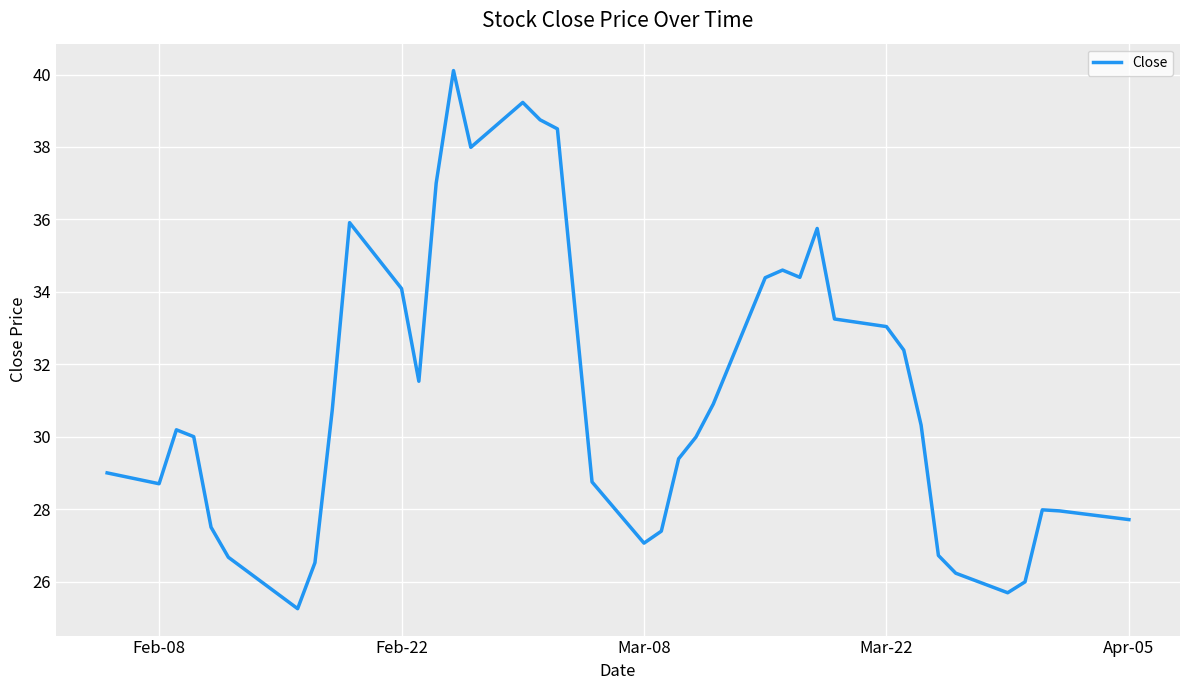

What is the difference between the maximum and minimum values?

14.9